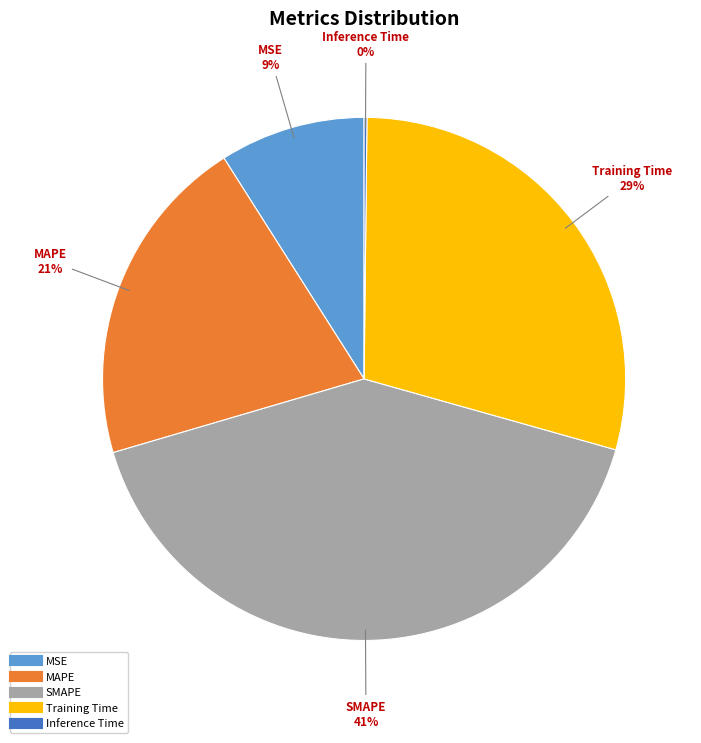

To the nearest percent, what is the combined percentage of MAPE and Training Time?

50%